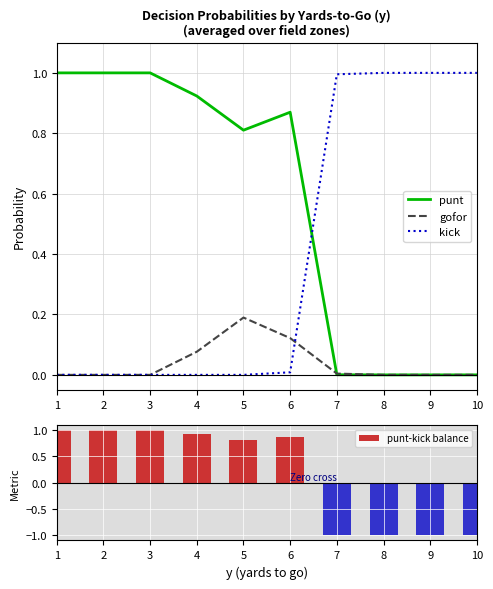

At how many categories does at least one series exceed 0?

10